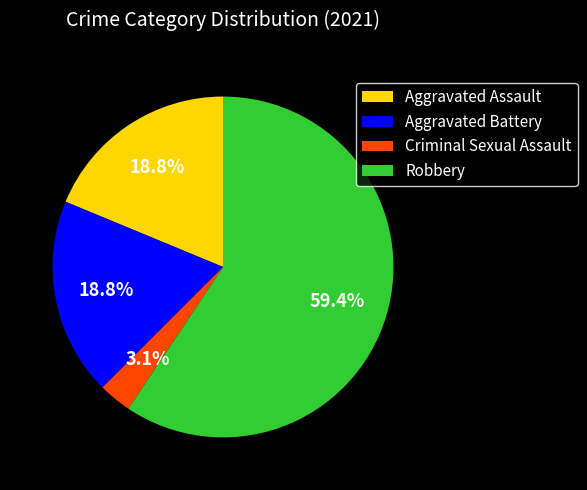

To the nearest percent, what portion does Aggravated Assault represent?

19%